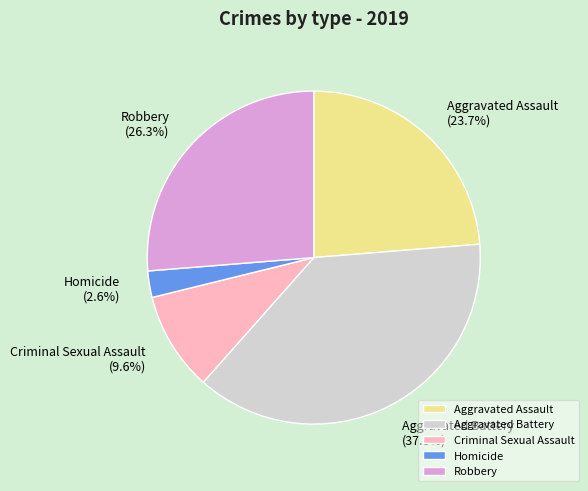

To the nearest percent, what is the difference between the largest and smallest slice percentages?

35%